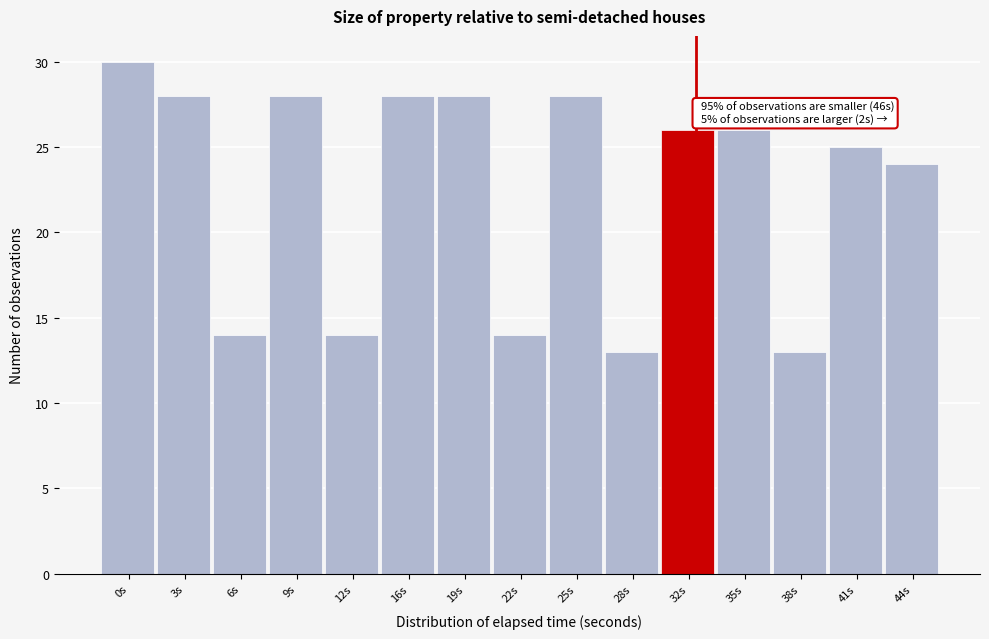

Reading left to right, extract all data points from this chart.

30	28	14	28	14	28	28	14	28	13	26	26	13	25	24